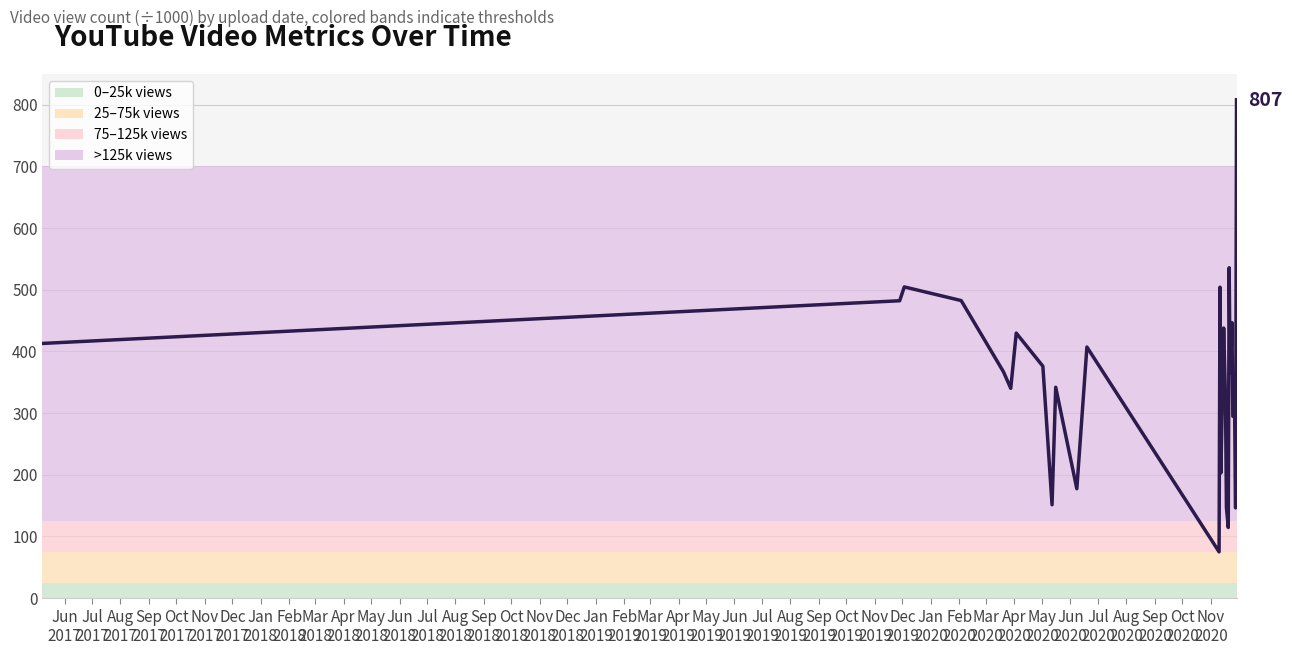

What is the maximum value shown in the chart?

807.8